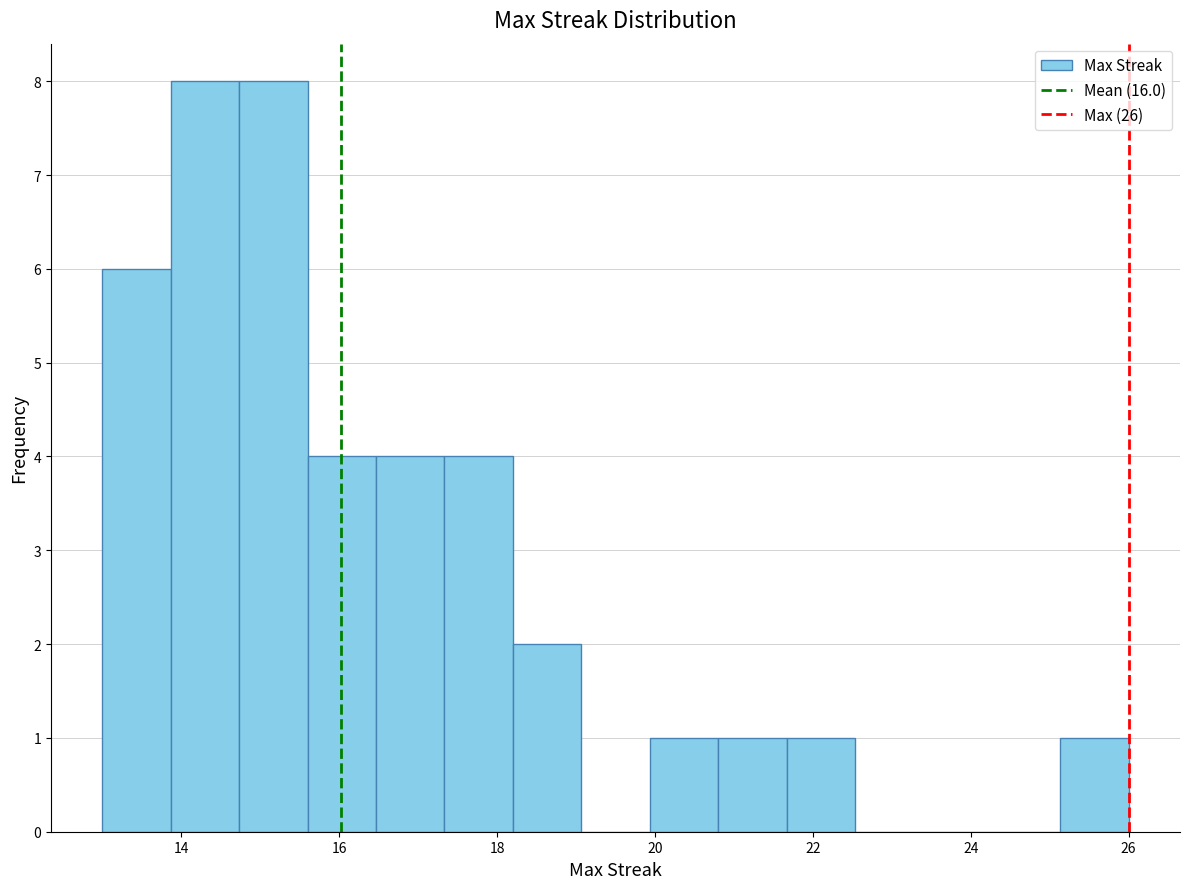

How tall is the bar that spans 25.2 to 26.0 on the x-axis? Neither the bar edges nor the heights are printed on the chart, so give them approximately, as read against the axes.

1